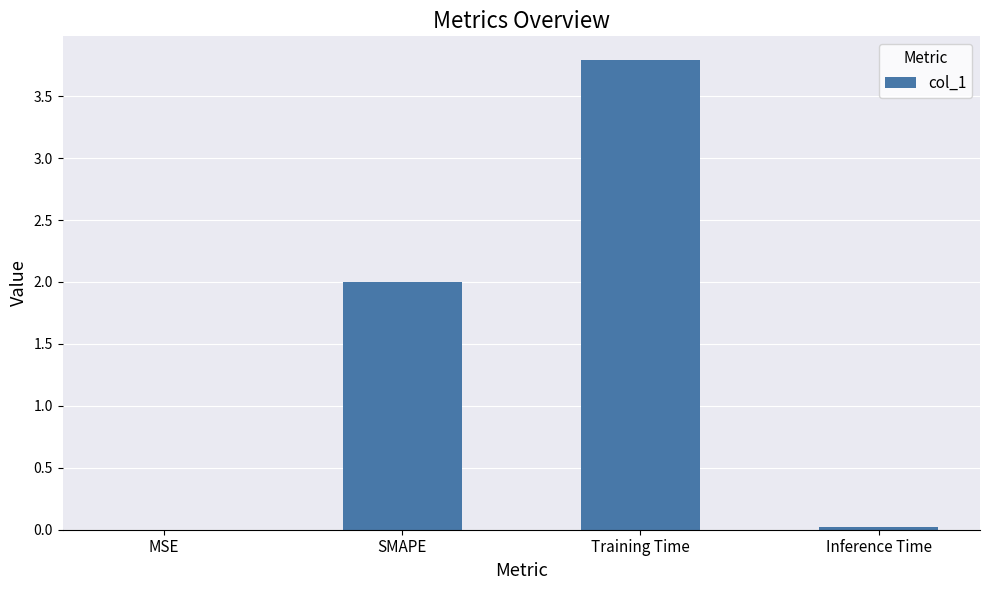

Between Training Time and Inference Time, which is larger?

Training Time